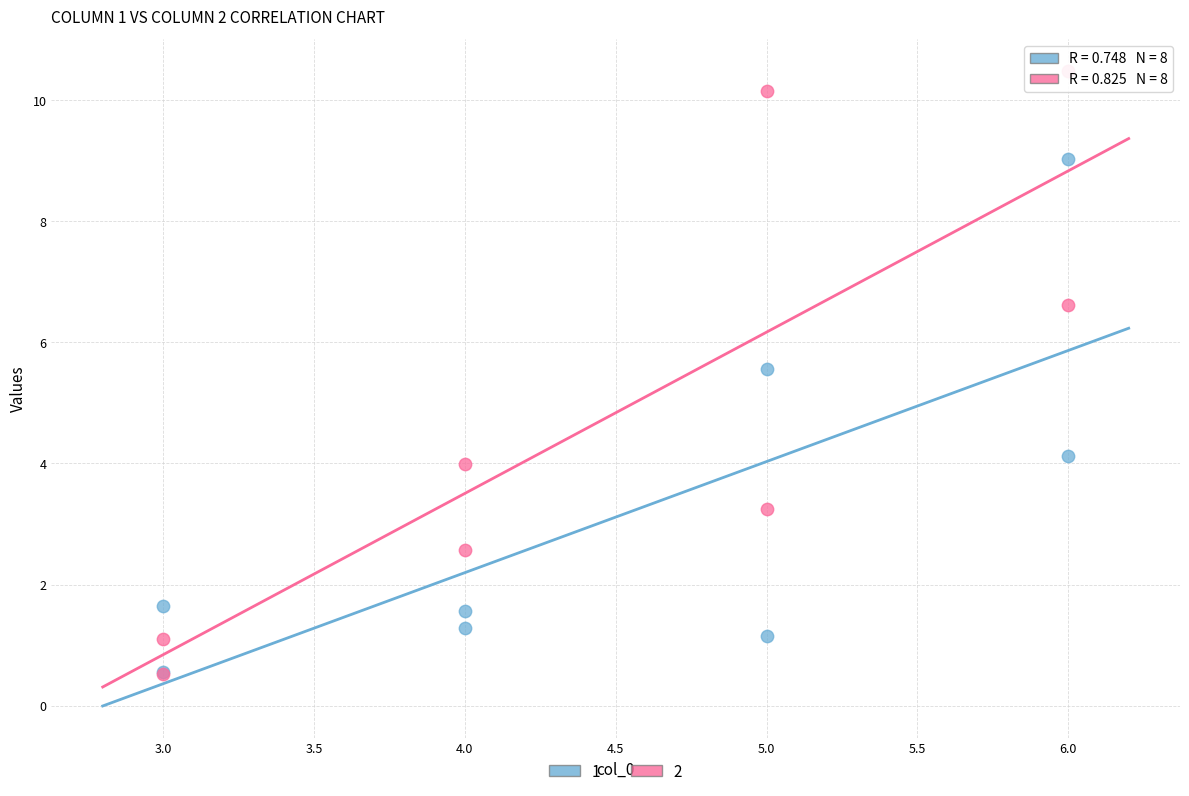

Across all series, what Y value is closest to 5?

5.6